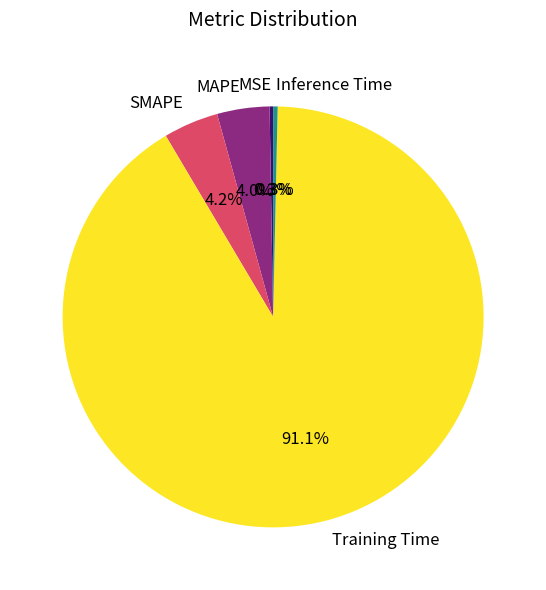

Does any single category account for the majority?

Yes